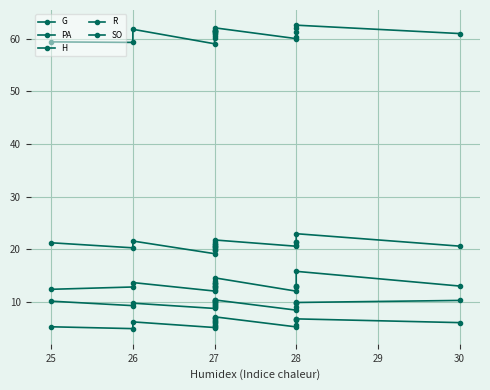

Which series has the largest total across all categories?

PA